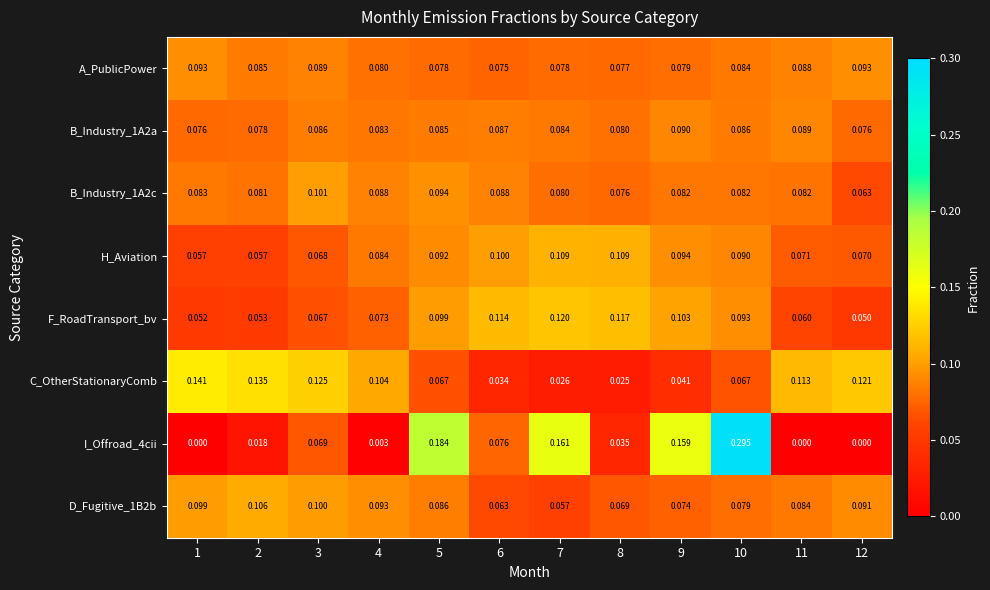

At which category is the sum across all series the highest?

10